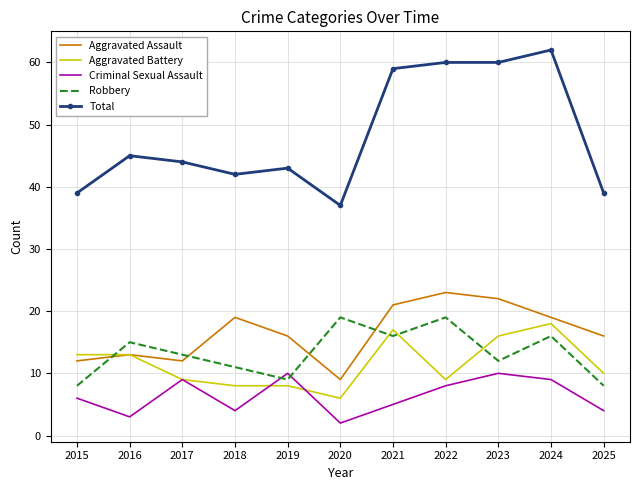

What is the spread (max minus min) of values at 2025?

35